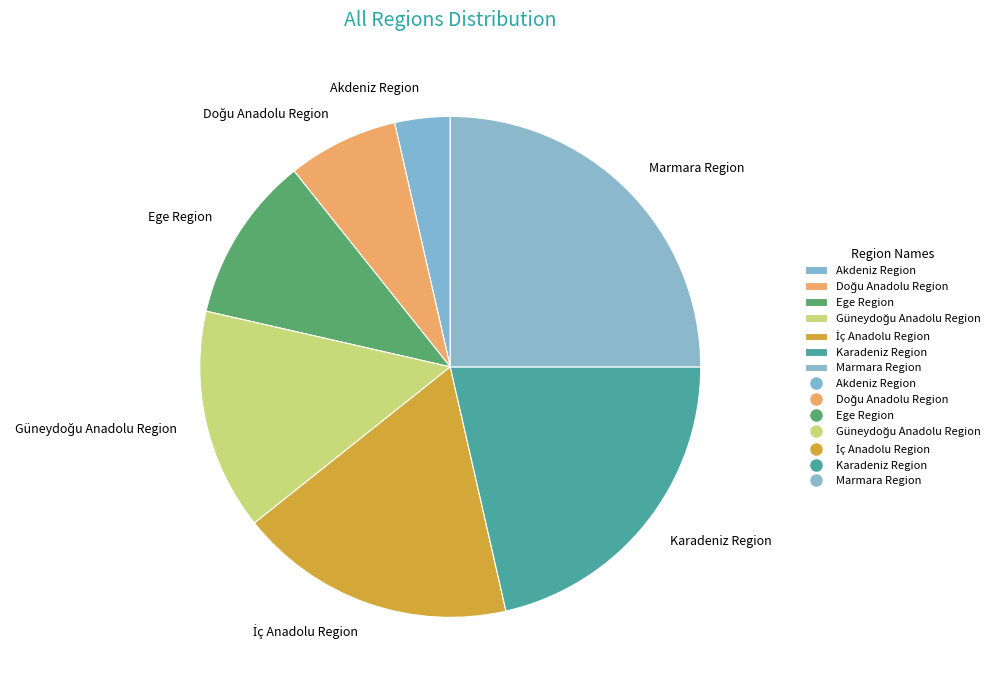

Count the number of slices in the pie.

7